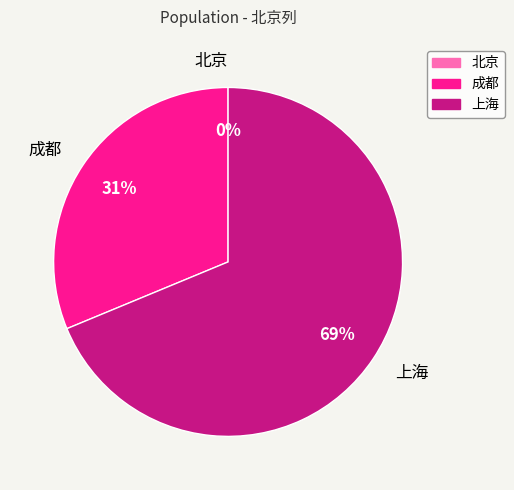

To the nearest percent, what percentage of the pie is 上海?

69%